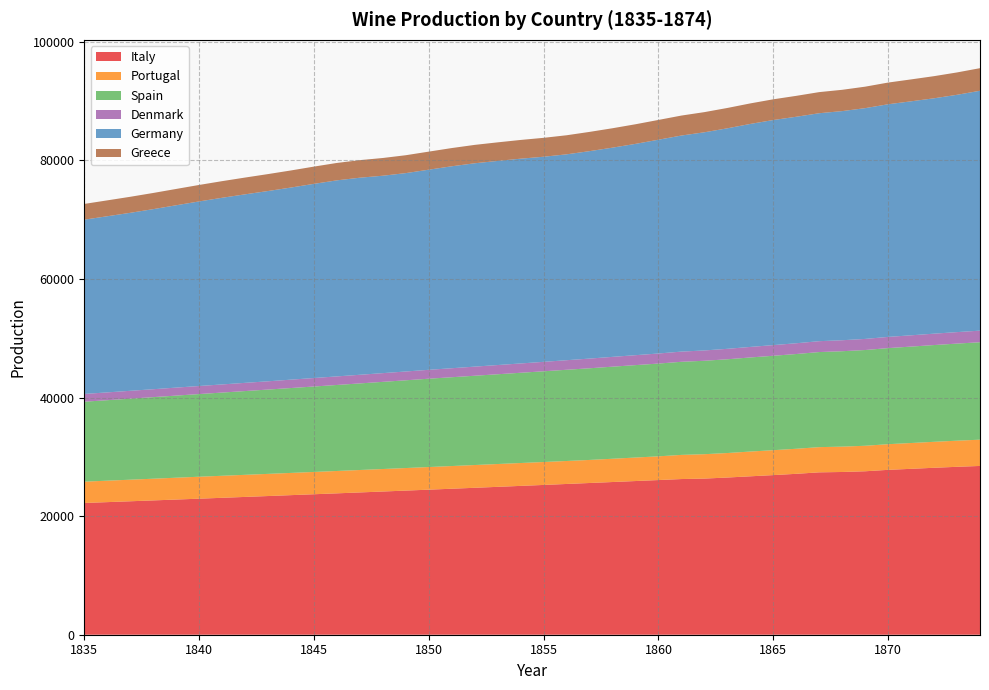

Reading left to right, list all the values displayed in this chart.

Italy: 1835=22215	1836=22358	1837=22502	1838=22647	1839=22793	1840=22939	1841=23087	1842=23236	1843=23385	1844=23536	1845=23687	1846=23840	1847=23993	1848=24148	1849=24303	1850=24460	1851=24617	1852=24776	1853=24935	1854=25096	1855=25257	1856=25420	1857=25584	1858=25748	1859=25914	1860=26081	1861=26249	1862=26328	1863=26507	1864=26712	1865=26915	1866=27131	1867=27381	1868=27440	1869=27561	1870=27801	1871=27974	1872=28151	1873=28314	1874=28459
Portugal: 1835=3595	1836=3617	1837=3639	1838=3661	1839=3683	1840=3704	1841=3715	1842=3726	1843=3738	1844=3749	1845=3760	1846=3771	1847=3783	1848=3794	1849=3804	1850=3816	1851=3827	1852=3839	1853=3850	1854=3858	1855=3867	1856=3875	1857=3889	1858=3925	1859=3963	1860=4000	1861=4074	1862=4113	1863=4131	1864=4176	1865=4201	1866=4226	1867=4251	1868=4276	1869=4302	1870=4327	1871=4353	1872=4379	1873=4405	1874=4431
Spain: 1835=13482	1836=13571	1837=13662	1838=13753	1839=13845	1840=13937	1841=14030	1842=14123	1843=14217	1844=14312	1845=14407	1846=14503	1847=14600	1848=14697	1849=14795	1850=14894	1851=14974	1852=15055	1853=15136	1854=15217	1855=15299	1856=15381	1857=15455	1858=15526	1859=15584	1860=15642	1861=15699	1862=15754	1863=15809	1864=15864	1865=15920	1866=15976	1867=16032	1868=16088	1869=16144	1870=16201	1871=16258	1872=16315	1873=16372	1874=16429
Denmark: 1835=1306	1836=1315	1837=1325	1838=1335	1839=1347	1840=1357	1841=1371	1842=1385	1843=1392	1844=1414	1845=1430	1846=1444	1847=1456	1848=1470	1849=1484	1850=1499	1851=1517	1852=1536	1853=1552	1854=1569	1855=1590	1856=1612	1857=1634	1858=1653	1859=1674	1860=1696	1861=1717	1862=1739	1863=1761	1864=1777	1865=1799	1866=1814	1867=1833	1868=1852	1869=1871	1870=1888	1871=1903	1872=1918	1873=1935	1874=1954
Germany: 1835=29390	1836=29702	1837=30013	1838=30365	1839=30746	1840=31126	1841=31475	1842=31787	1843=32086	1844=32394	1845=32743	1846=33059	1847=33231	1848=33289	1849=33452	1850=33746	1851=34055	1852=34290	1853=34422	1854=34531	1855=34586	1856=34715	1857=34979	1858=35278	1859=35633	1860=36049	1861=36435	1862=36788	1863=37184	1864=37602	1865=37955	1866=38193	1867=38440	1868=38637	1869=38914	1870=39231	1871=39456	1872=39691	1873=40017	1874=40450
Greece: 1835=2653	1836=2677	1837=2702	1838=2727	1839=2752	1840=2777	1841=2803	1842=2829	1843=2855	1844=2881	1845=2908	1846=2934	1847=2961	1848=2989	1849=3016	1850=3044	1851=3072	1852=3100	1853=3129	1854=3158	1855=3187	1856=3216	1857=3246	1858=3273	1859=3306	1860=3336	1861=3367	1862=3398	1863=3430	1864=3461	1865=3493	1866=3525	1867=3558	1868=3591	1869=3621	1870=3657	1871=3694	1872=3732	1873=3770	1874=3809